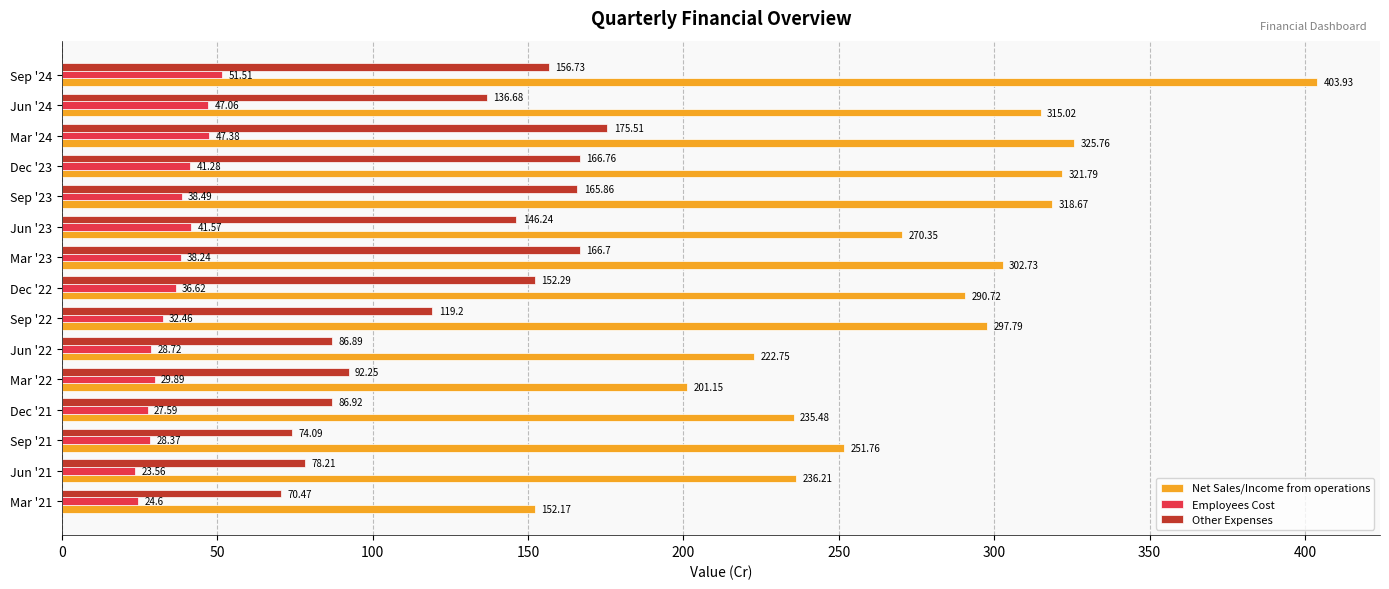

What is the spread (max minus min) of values at Mar '22?

171.3